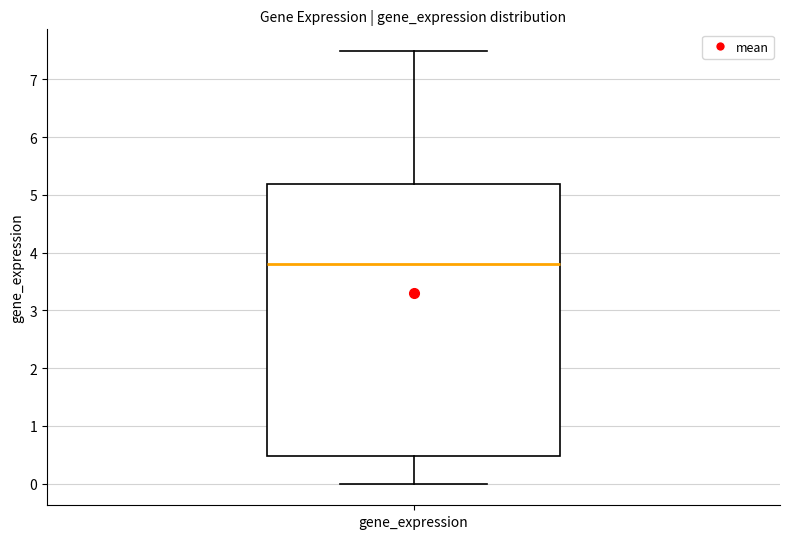

Where does the upper whisker of the box for gene_expression end on the y-axis? The values are not printed on the chart, so give them approximately, as read against the axis.

7.5